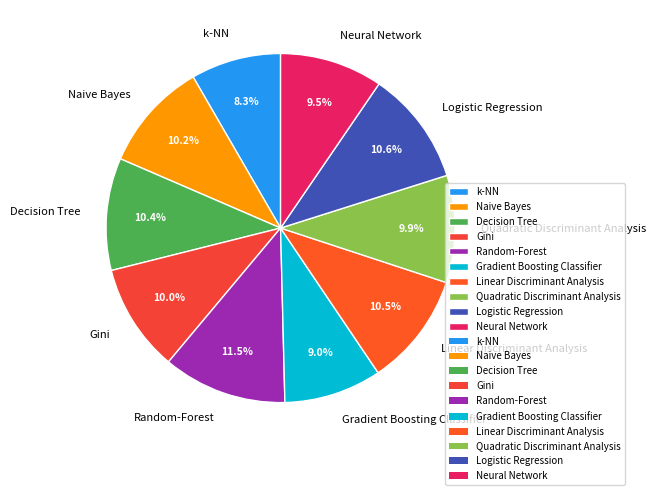

The k-NN slice represents 8% of the pie. True or false?

True